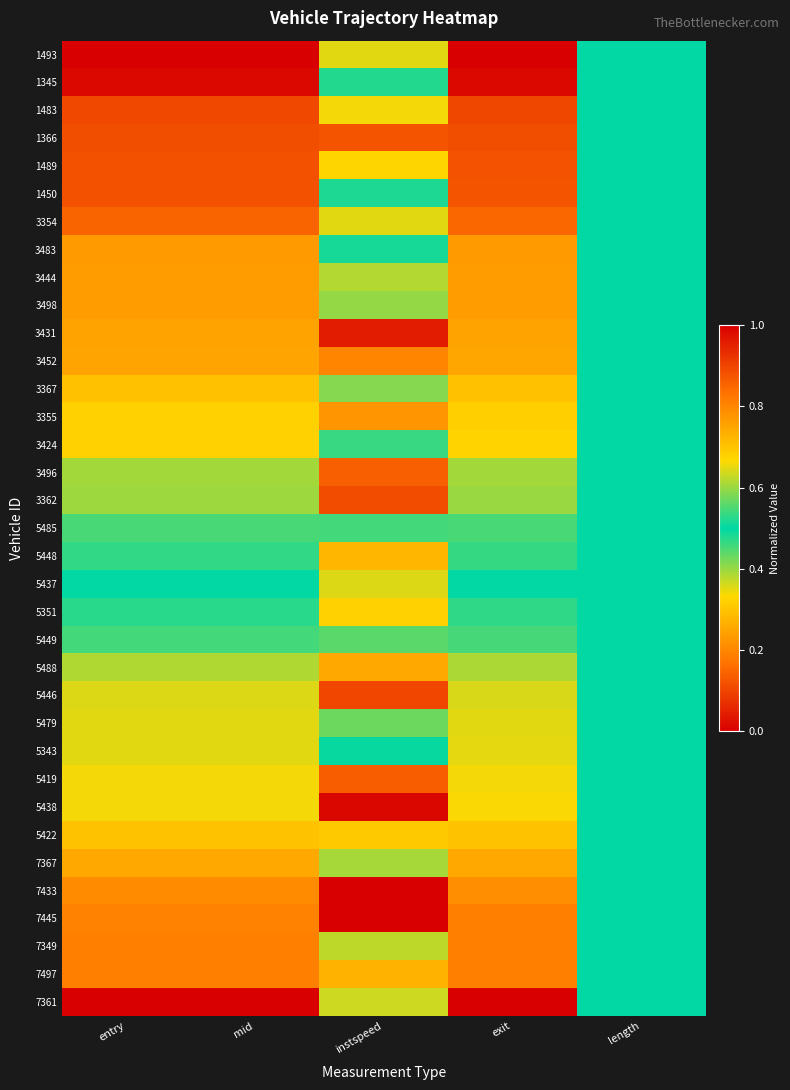

At how many categories does at least one series exceed 0?

5